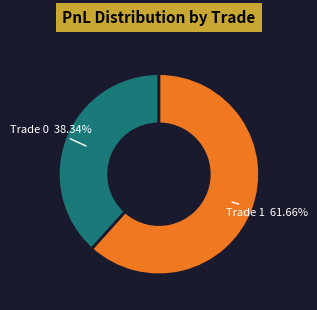

Is the sum of Trade 0 and Trade 1 greater than half?

Yes